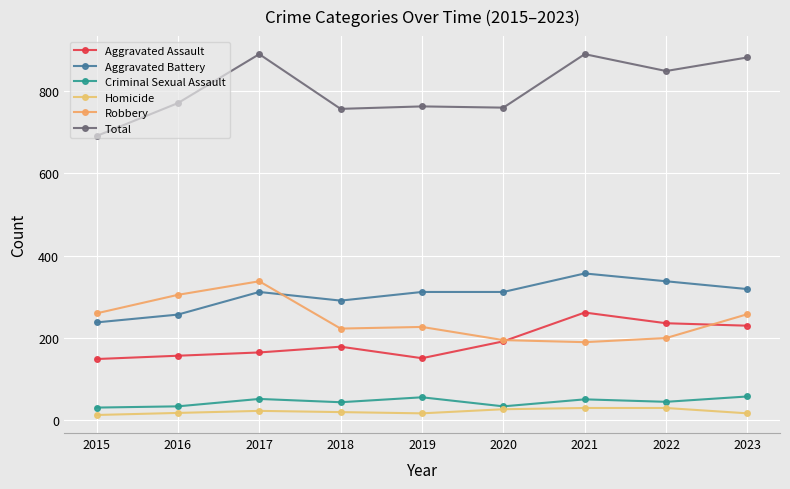

True or false: Aggravated Assault has a value of 192 at 2020.

True